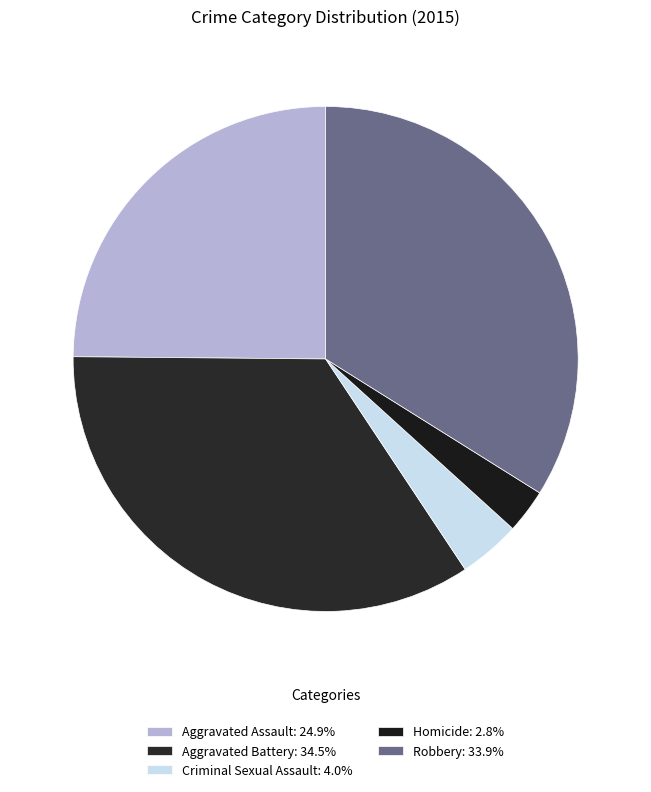

Count the number of slices in the pie.

5